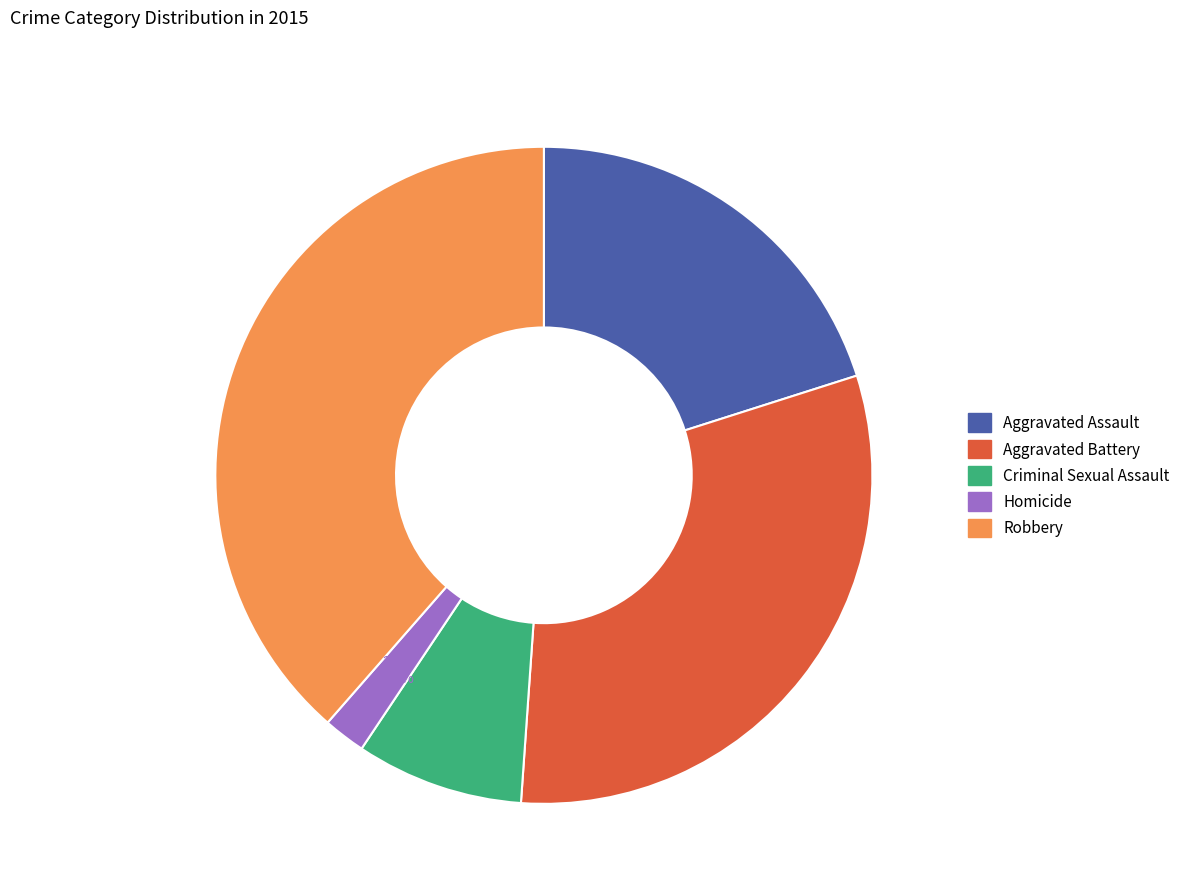

What percentage is the Aggravated Assault slice, to the nearest percent?

20%